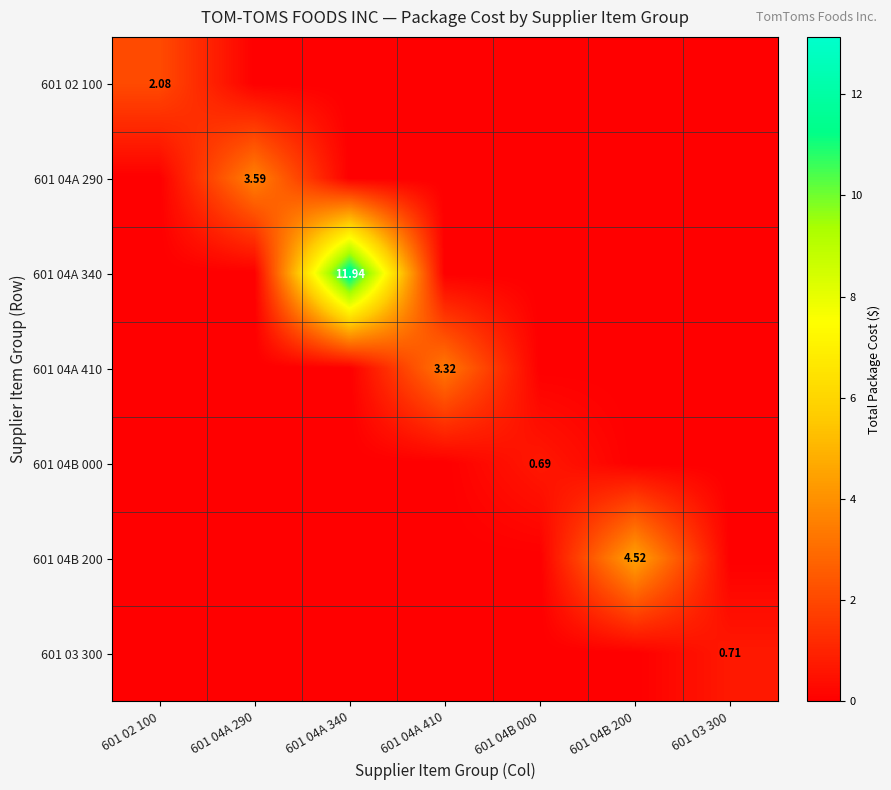

Which series changed the most between 601 02 100 and 601 04B 000?

601 02 100